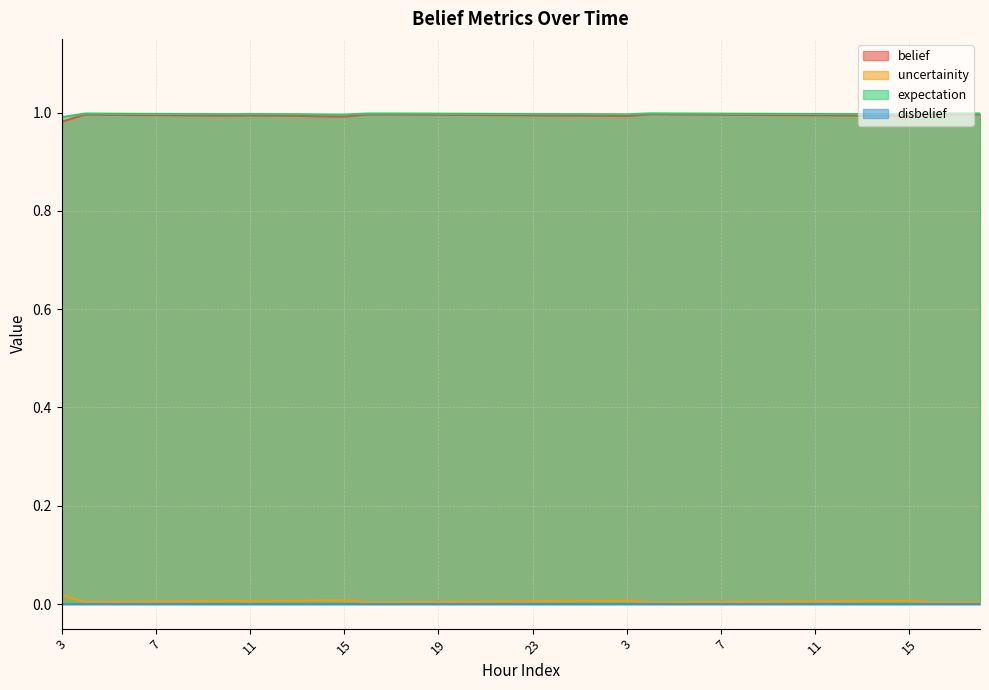

Does the chart display data point markers on the line(s)?

No